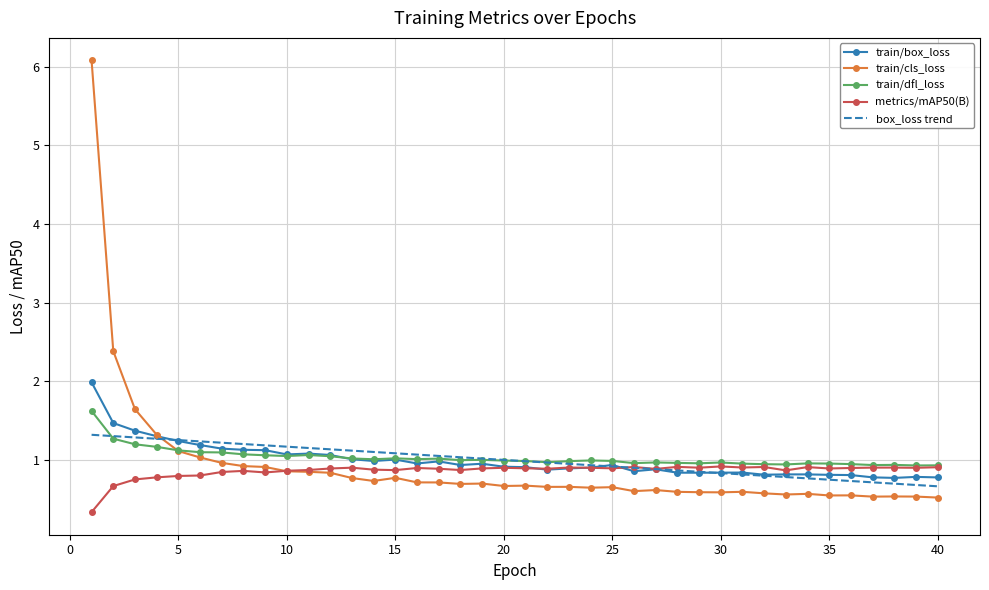

List the series in order of their peak value, highest first.

train/cls_loss, train/box_loss, train/dfl_loss, box_loss trend, metrics/mAP50(B)